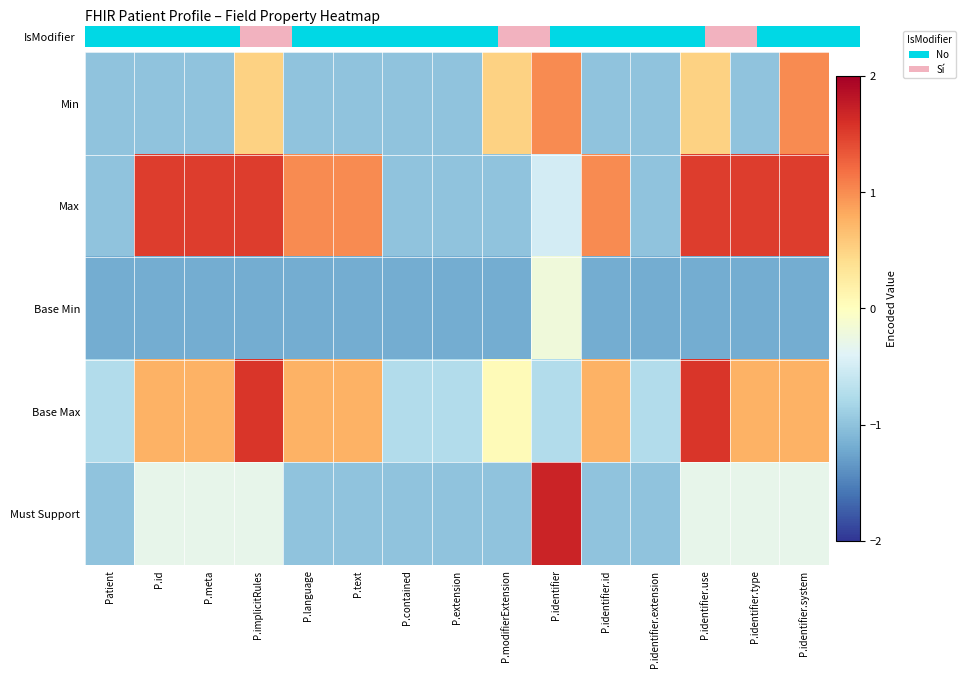

Between P.modifierExtension and P.identifier.id, which is larger?

P.modifierExtension